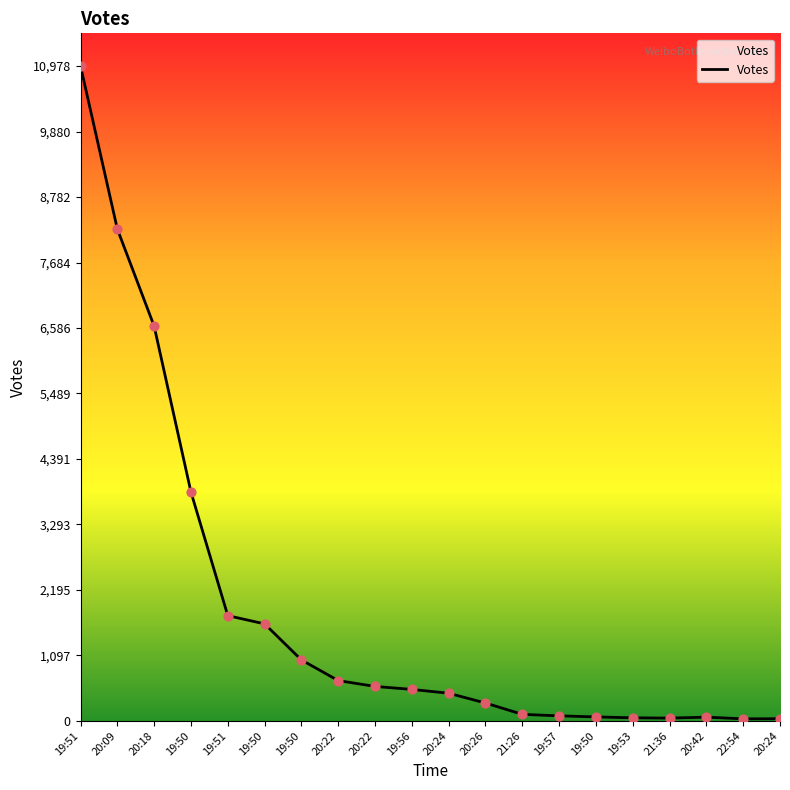

How many lines are shown in the chart?

1